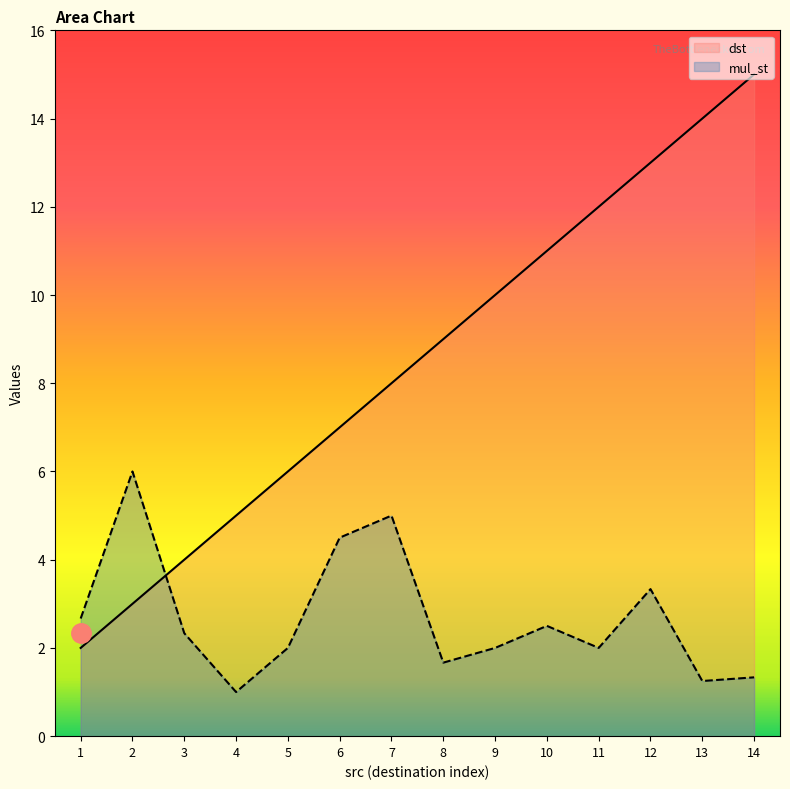

Which series has the widest spread of values?

dst